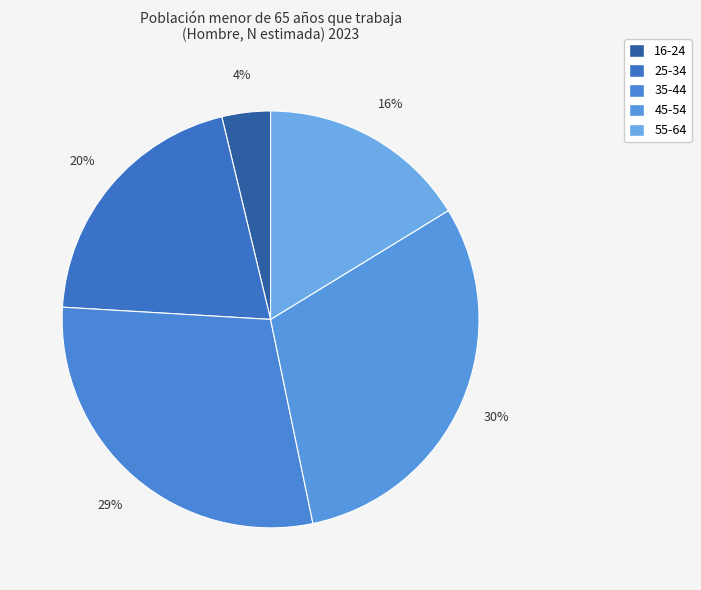

How many segments does this pie chart have?

5